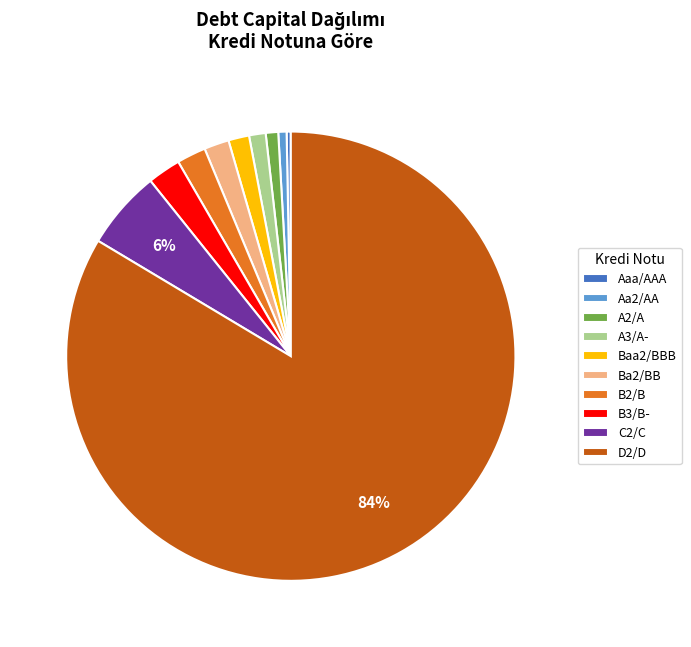

To the nearest percent, what is the combined percentage of D2/D and A3/A-?

85%